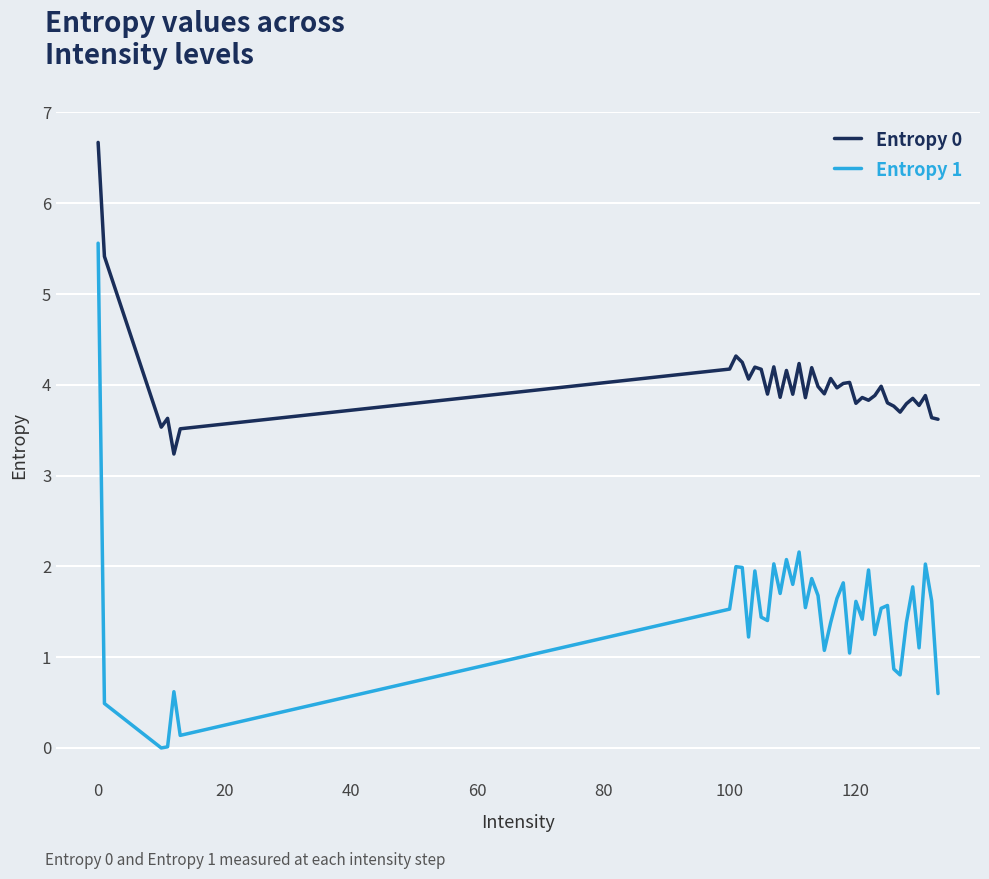

What is the maximum value for Entropy 0?

6.7